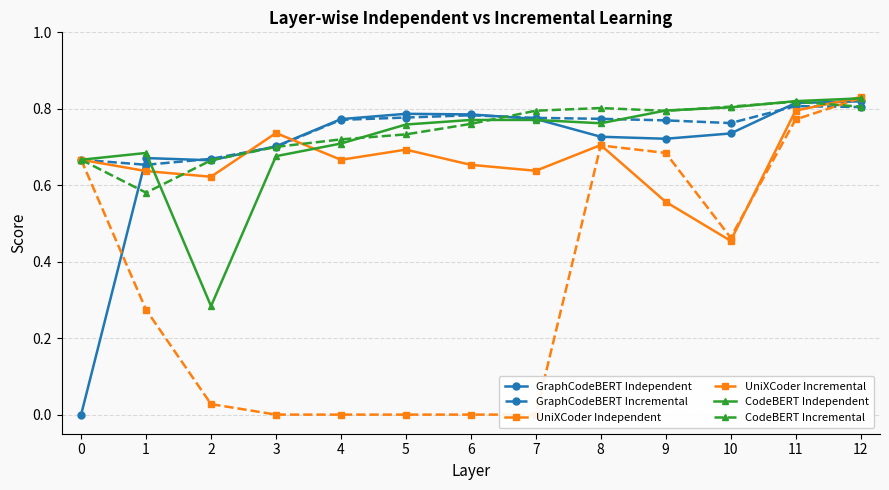

Which category has the highest value in the UniXCoder Independent series?

12